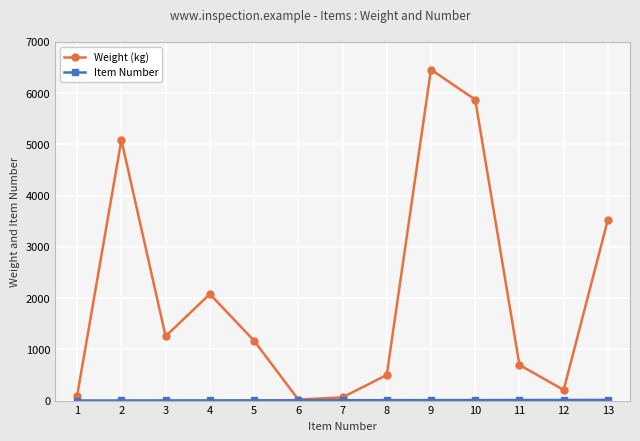

How many interior local valleys does the Weight (kg) series have?

3